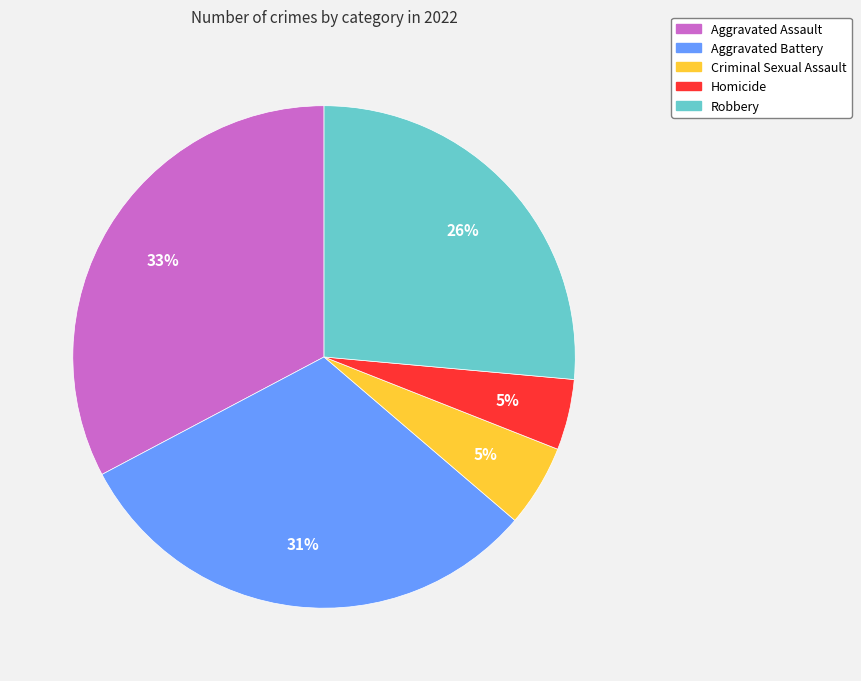

The Aggravated Assault slice represents 48% of the pie. True or false?

False